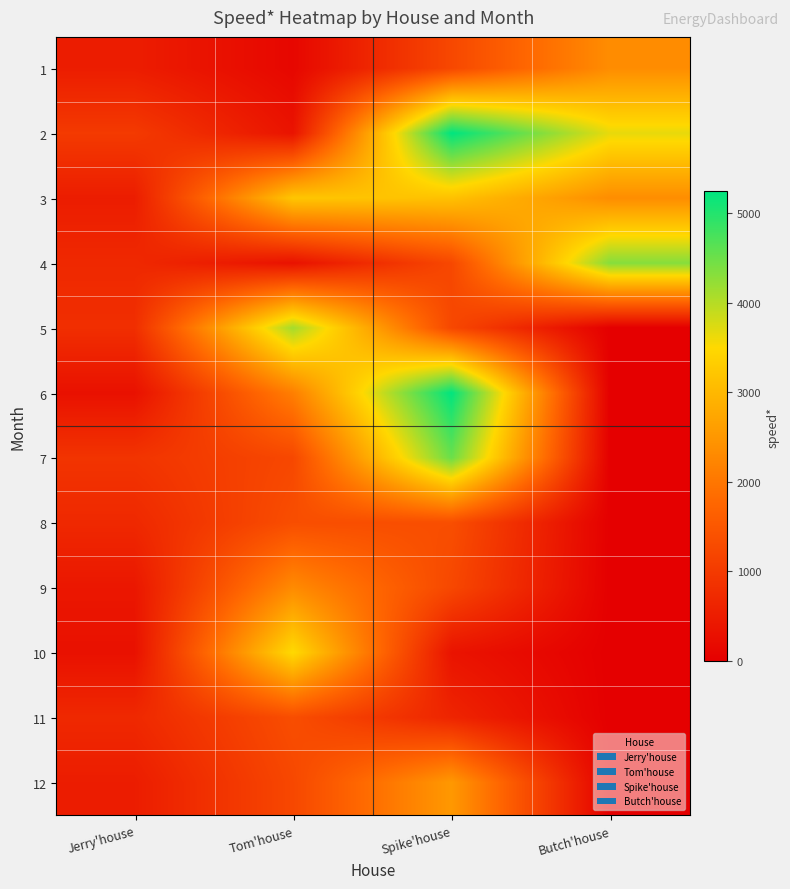

What is the total value across all series at Butch'house?

12668